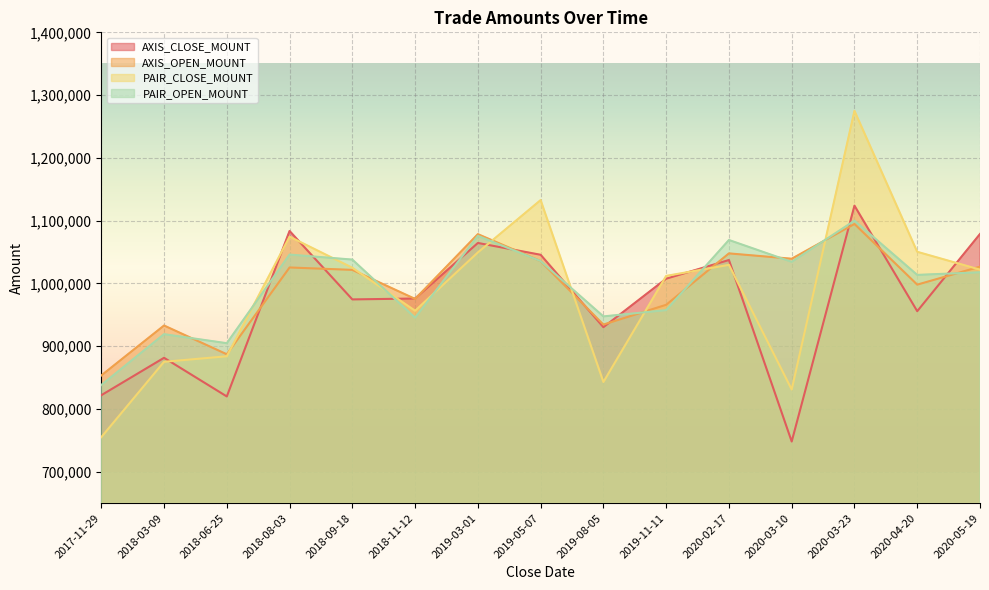

The value of PAIR_CLOSE_MOUNT at 2018-03-09 is 548842. True or false?

False